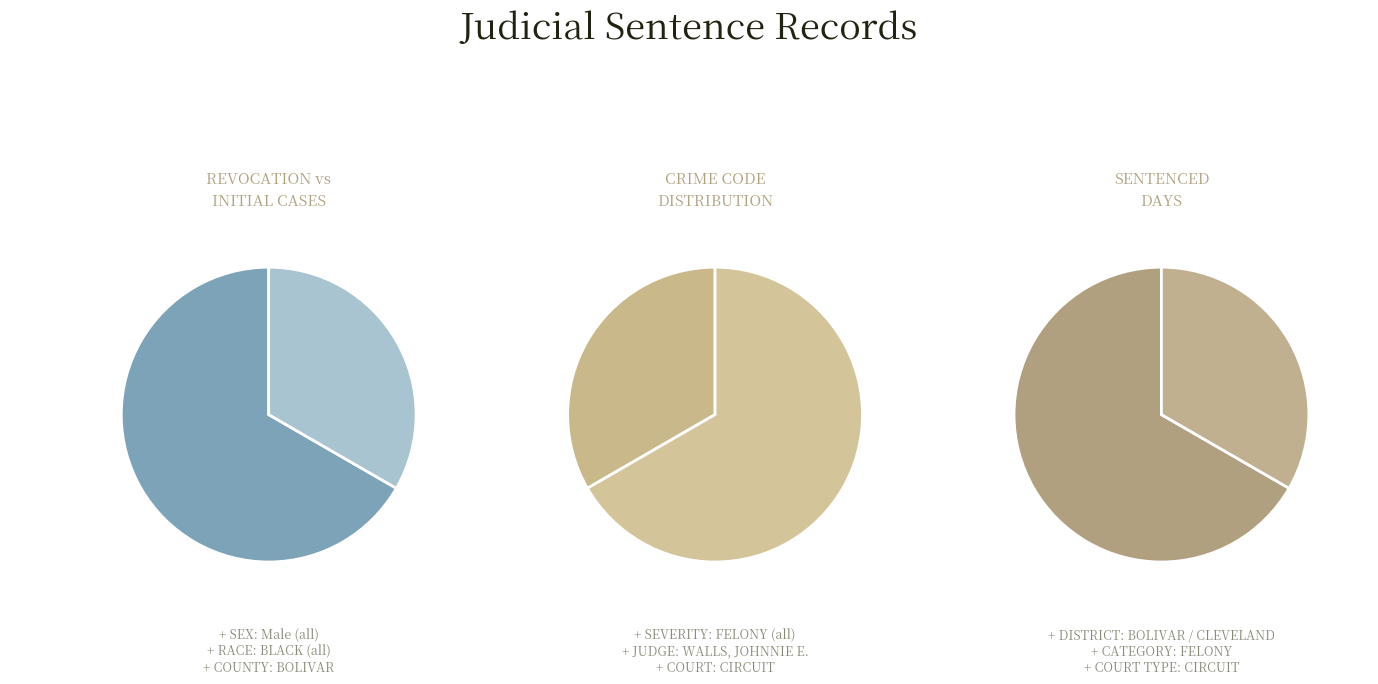

Do REVOCATION and INITIAL together represent more than half of the pie?

Yes